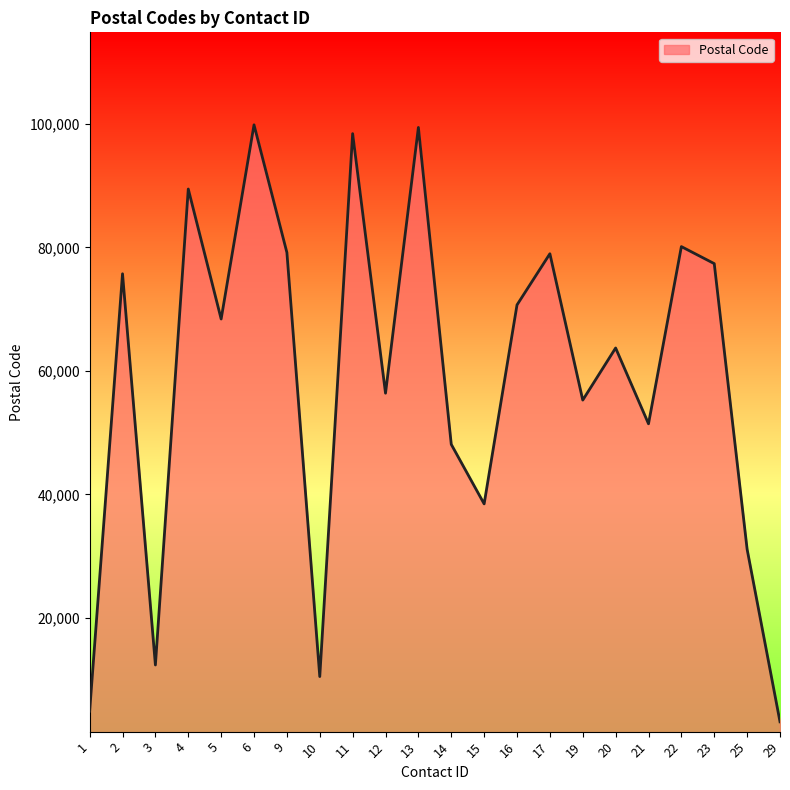

What is the difference between the maximum and second lowest values?

94926